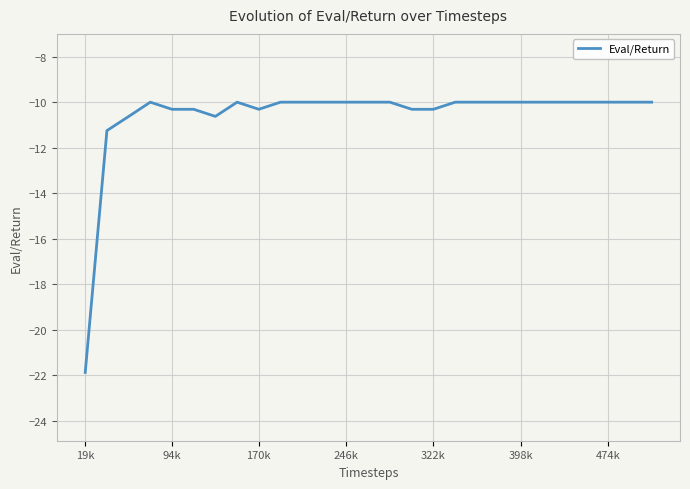

Reading left to right, transcribe all the data shown in this chart.

-21.9	-11.2	-10.6	-10.0	-10.3	-10.3	-10.6	-10.0	-10.3	-10.0	-10.0	-10.0	-10.0	-10.0	-10.0	-10.3	-10.3	-10.0	-10.0	-10.0	-10.0	-10.0	-10.0	-10.0	-10.0	-10.0	-10.0